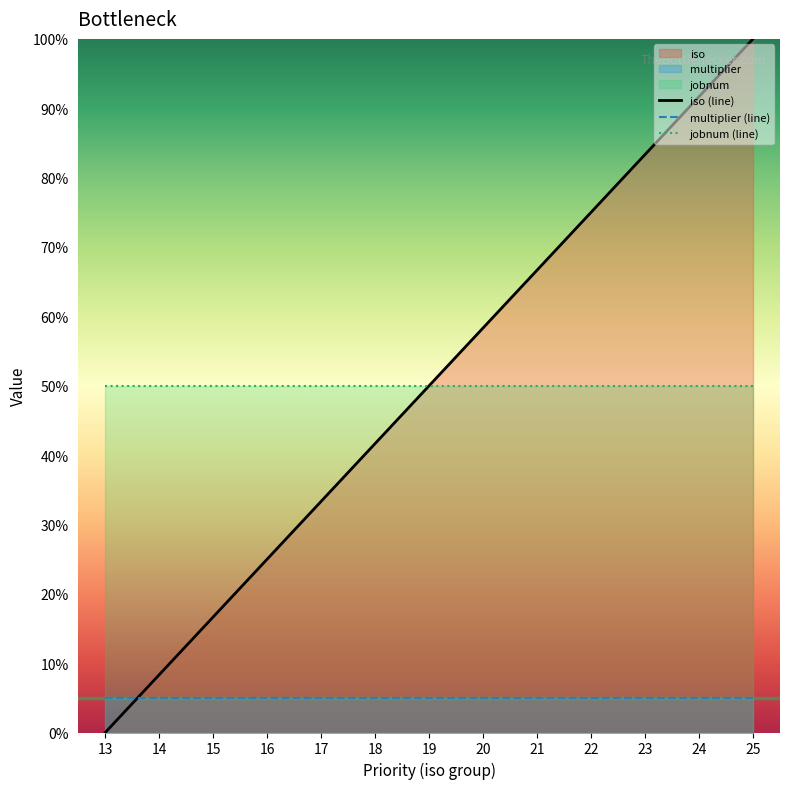

True or false: multiplier (line) has more than 1 interior local peaks.

False